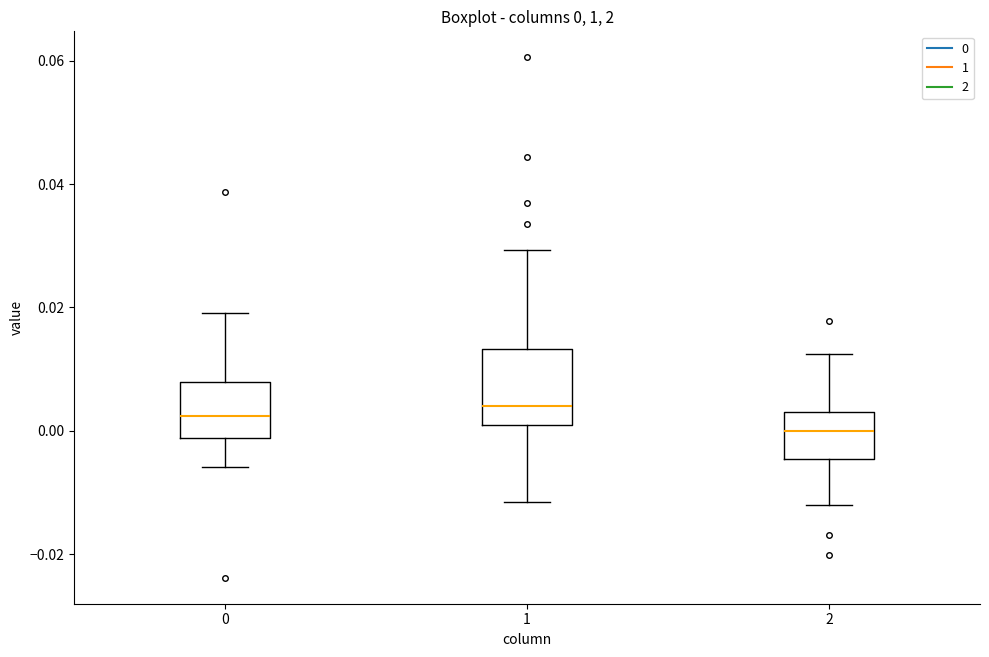

Which box is the tallest, from its lower edge to its upper edge?

1